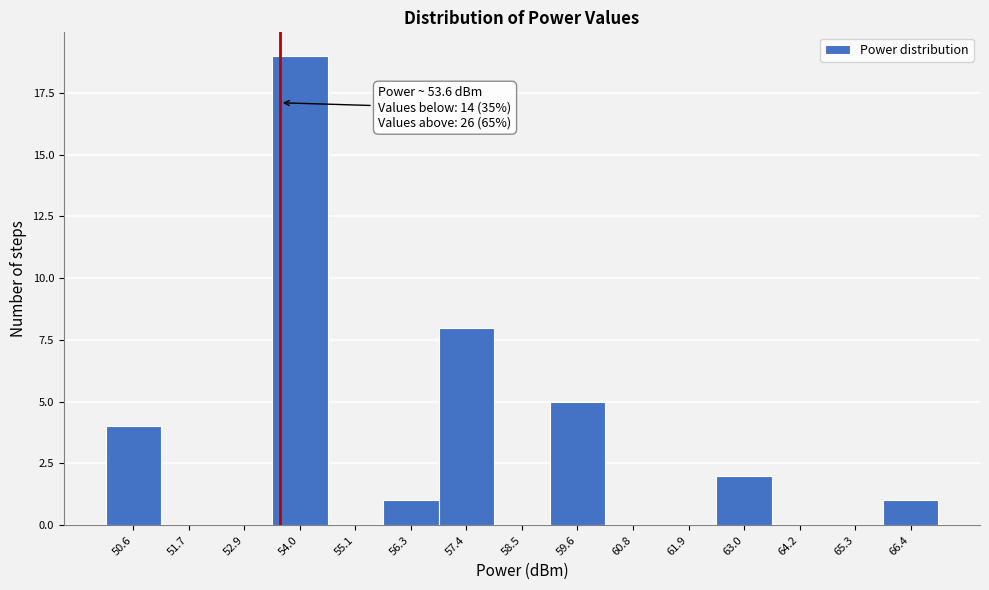

Over which range of the x-axis is the bar tallest?

53.4 to 54.6